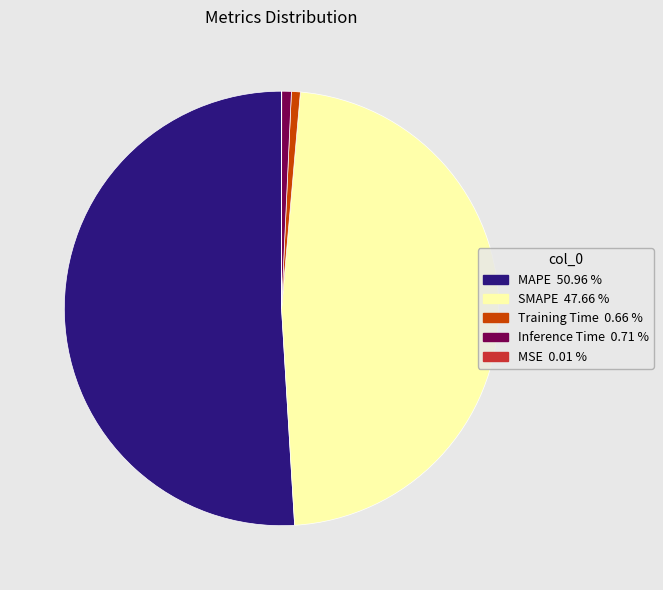

Is there any slice that represents more than half of the pie?

Yes